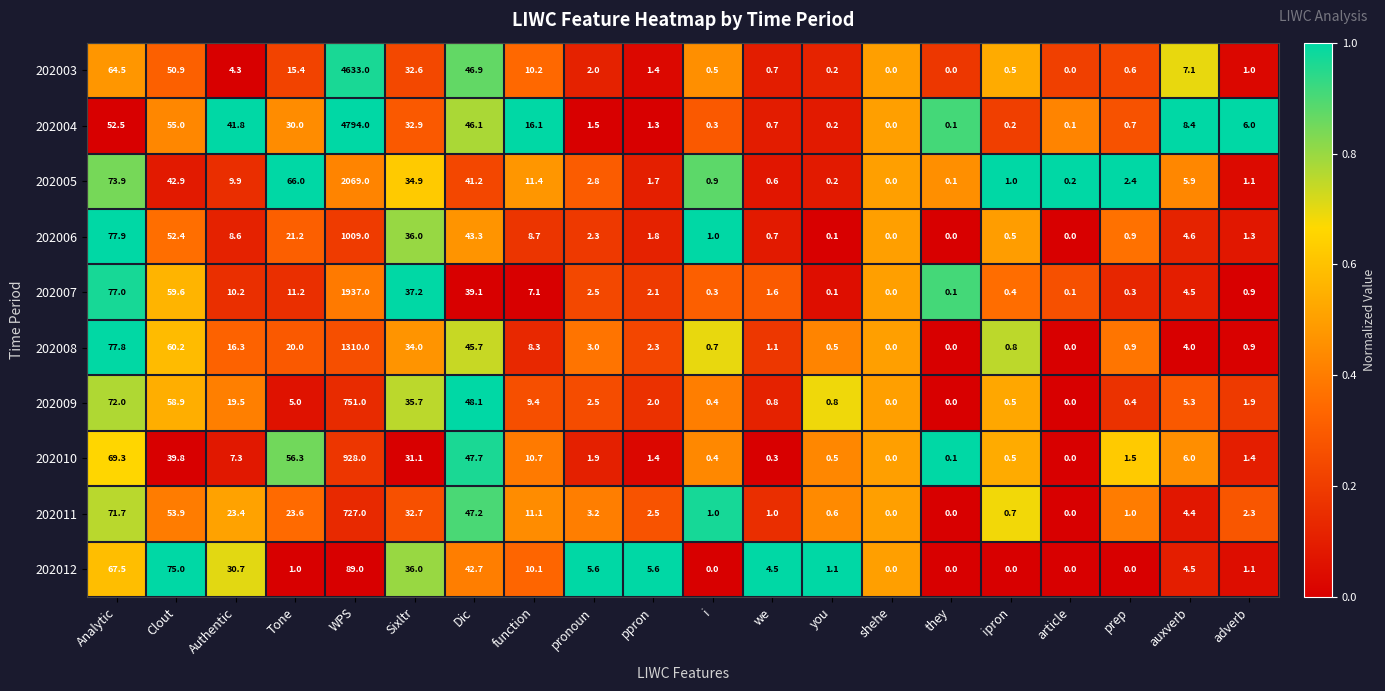

Rank the series by their maximum value, from highest to lowest.

202004, 202003, 202005, 202007, 202008, 202006, 202010, 202009, 202011, 202012